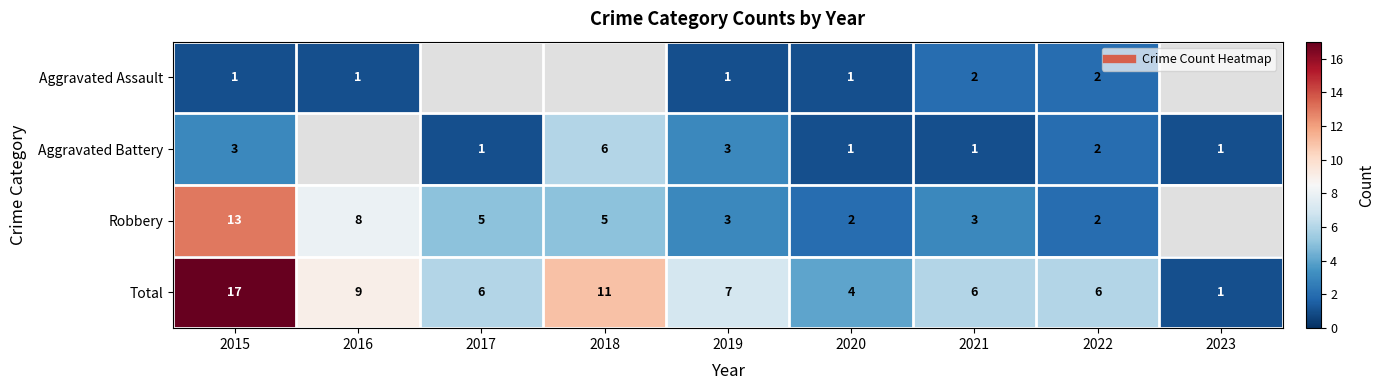

Count the number of categories in the chart.

9